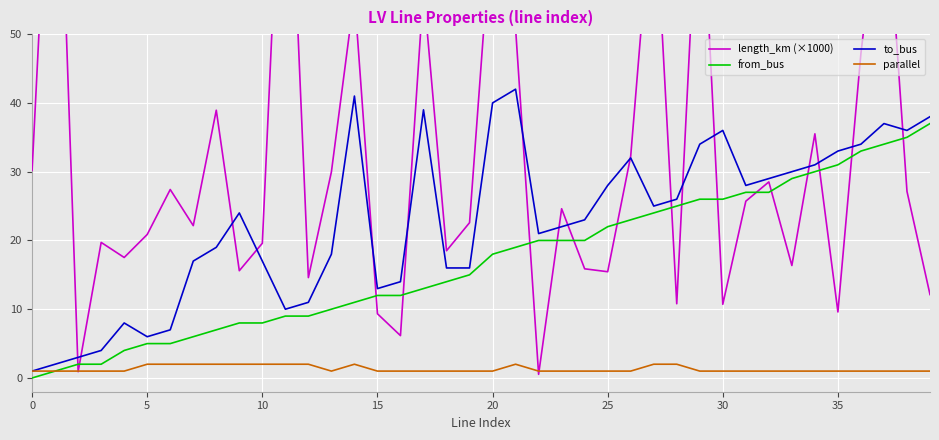

True or false: length_km (×1000) and to_bus cross at least once.

True